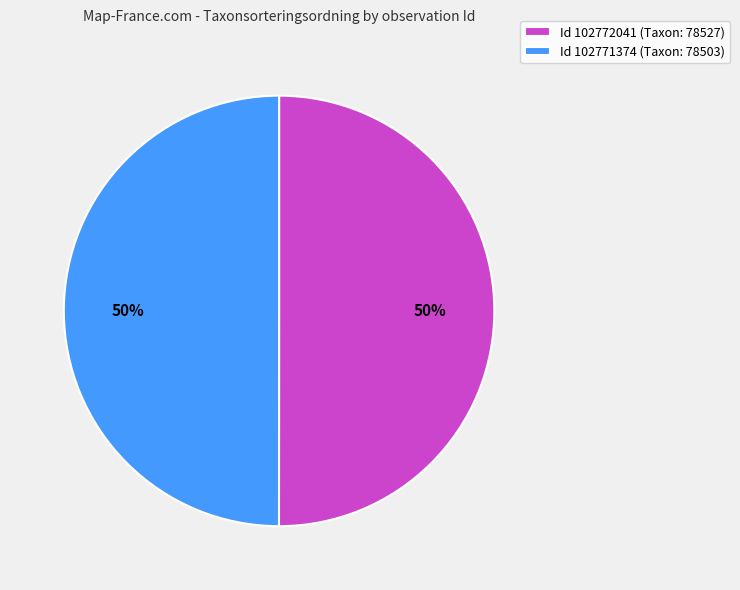

To the nearest percent, what portion does Id 102772041 (Taxon: 78527) represent?

50%